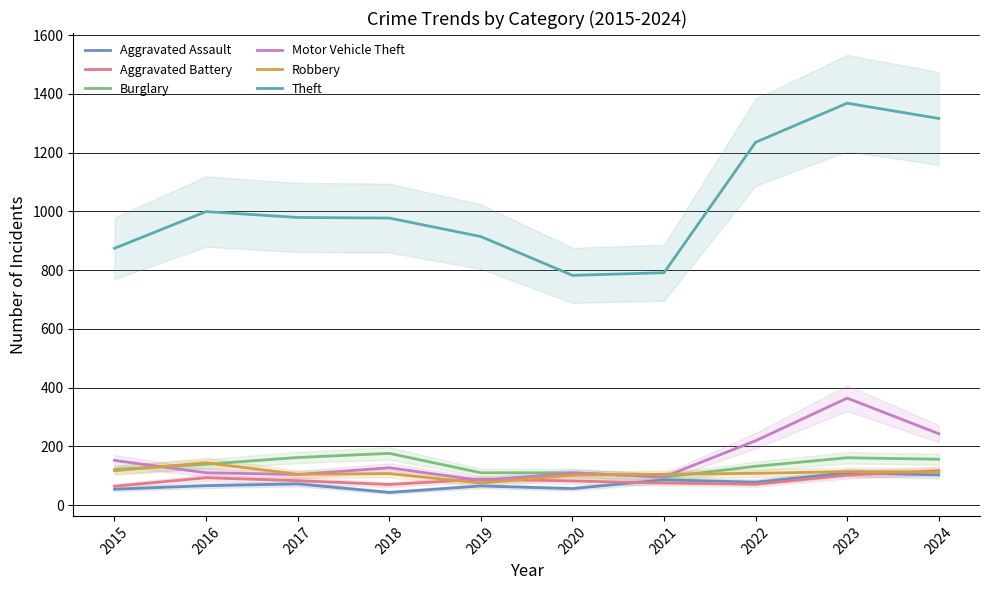

How many lines are shown in the chart?

6